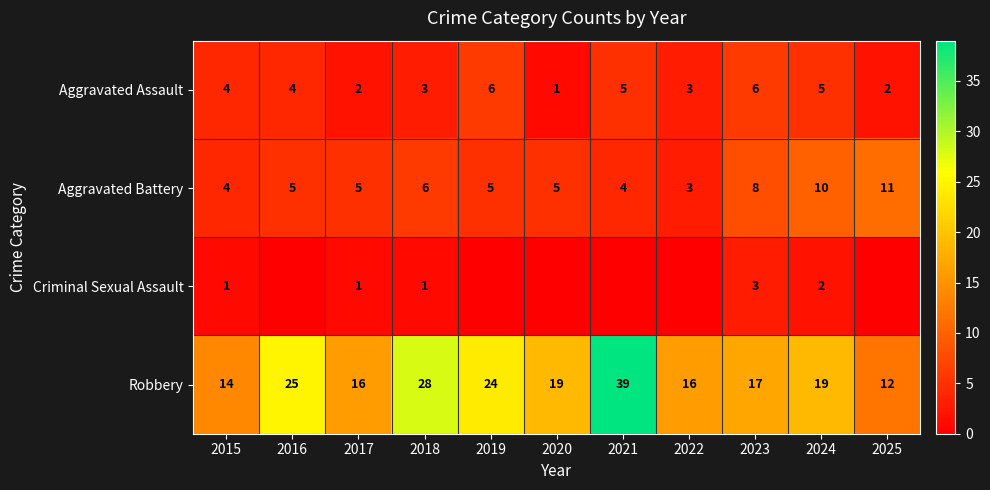

Is it true that Aggravated Assault equals 2 at 2015?

False